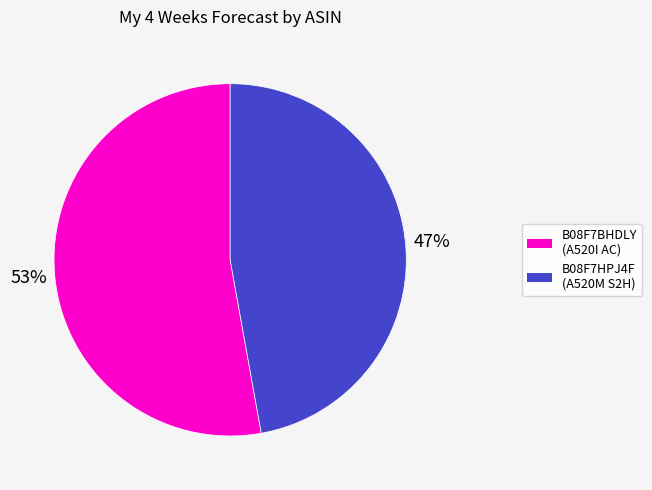

True or false: B08F7BHDLY (A520I AC) accounts for 43% of the total.

False